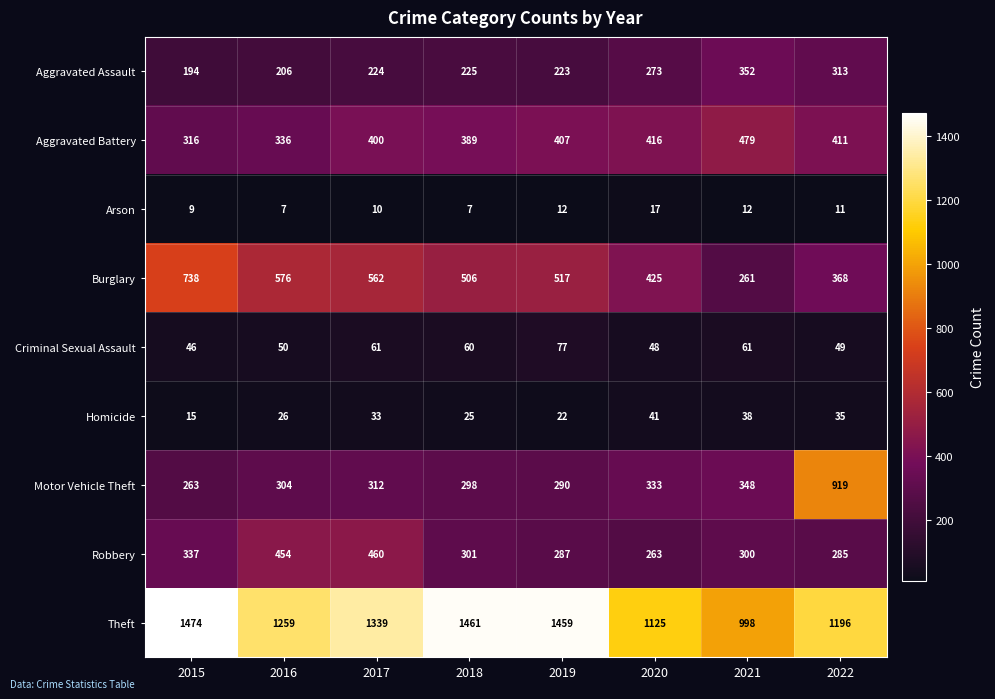

Which series has the largest total across all categories?

Theft